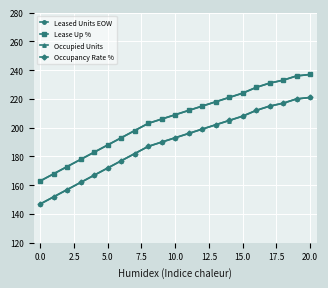

Reading right to left, extract all data points from this chart.

Leased Units EOW: 237.0	236.0	233.0	231.0	228.0	224.0	221.0	218.0	215.0	212.0	209.0	206.0	203.0	198.0	193.0	188.0	183.0	178.0	173.0	168.0	163.0
Lease Up %: 237.0	236.0	233.0	231.0	228.0	224.0	221.0	218.0	215.0	212.0	209.0	206.0	203.0	198.0	193.0	188.0	183.0	178.0	173.0	168.0	163.0
Occupied Units: 221.0	220.0	217.0	215.0	212.0	208.0	205.0	202.0	199.0	196.0	193.0	190.0	187.0	182.0	177.0	172.0	167.0	162.0	157.0	152.0	147.0
Occupancy Rate %: 221.0	220.0	217.0	215.0	212.0	208.0	205.0	202.0	199.0	196.0	193.0	190.0	187.0	182.0	177.0	172.0	167.0	162.0	157.0	152.0	147.0